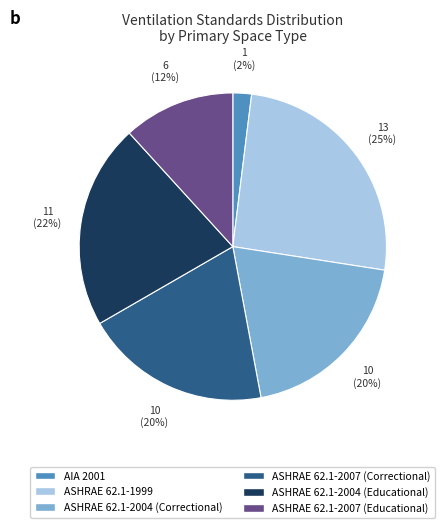

Is there any slice that represents more than half of the pie?

No